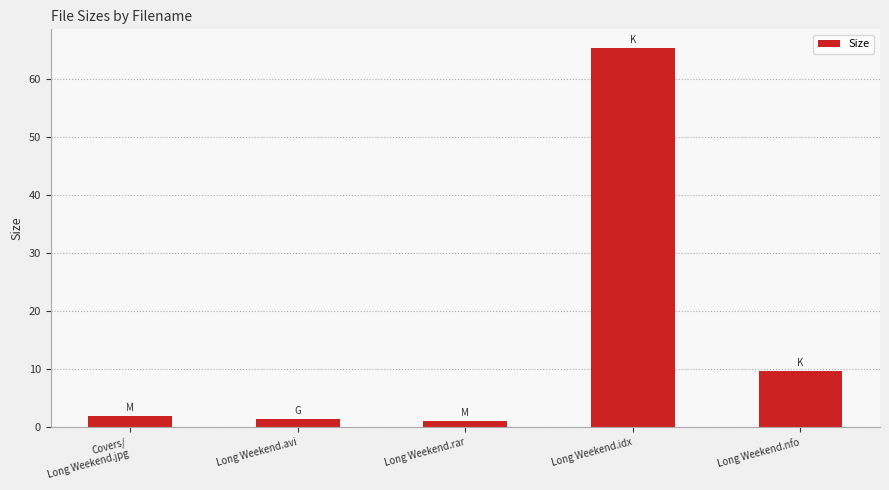

What value does the data have at Covers/
Long Weekend.jpg?

1.9